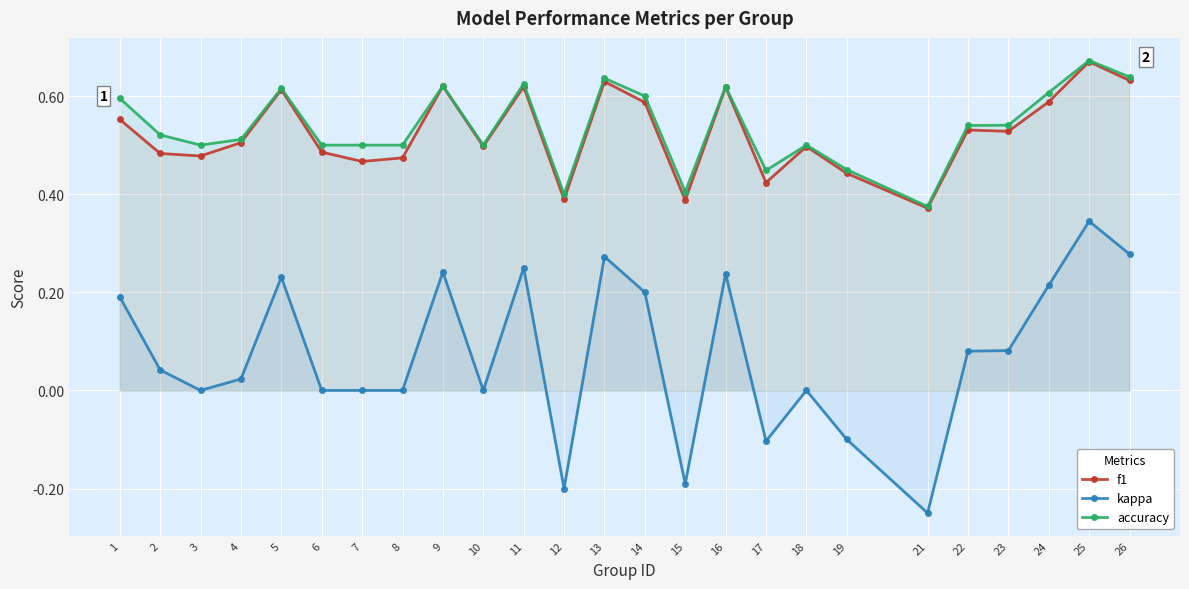

What is the value of the accuracy point at the 20th from the left?

0.4